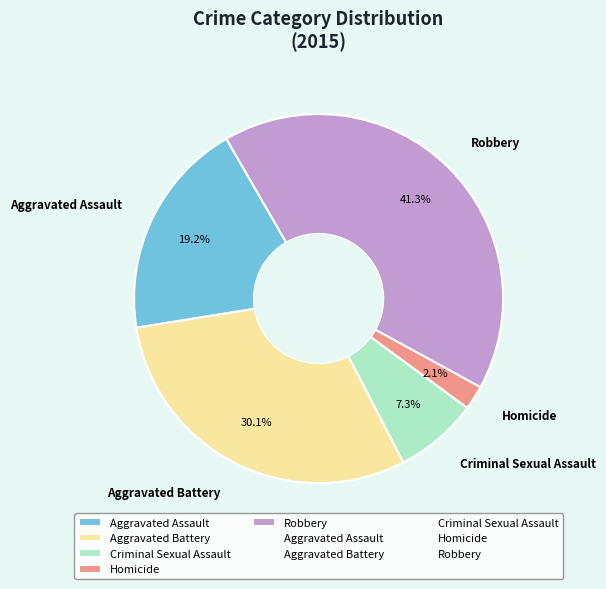

To the nearest percent, what percentage of the pie is Homicide?

2%